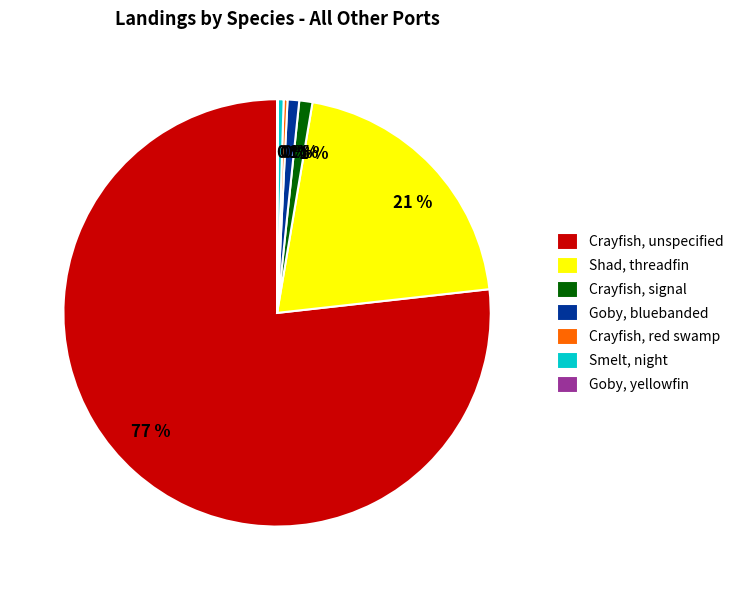

Which slice is the largest?

Crayfish, unspecified